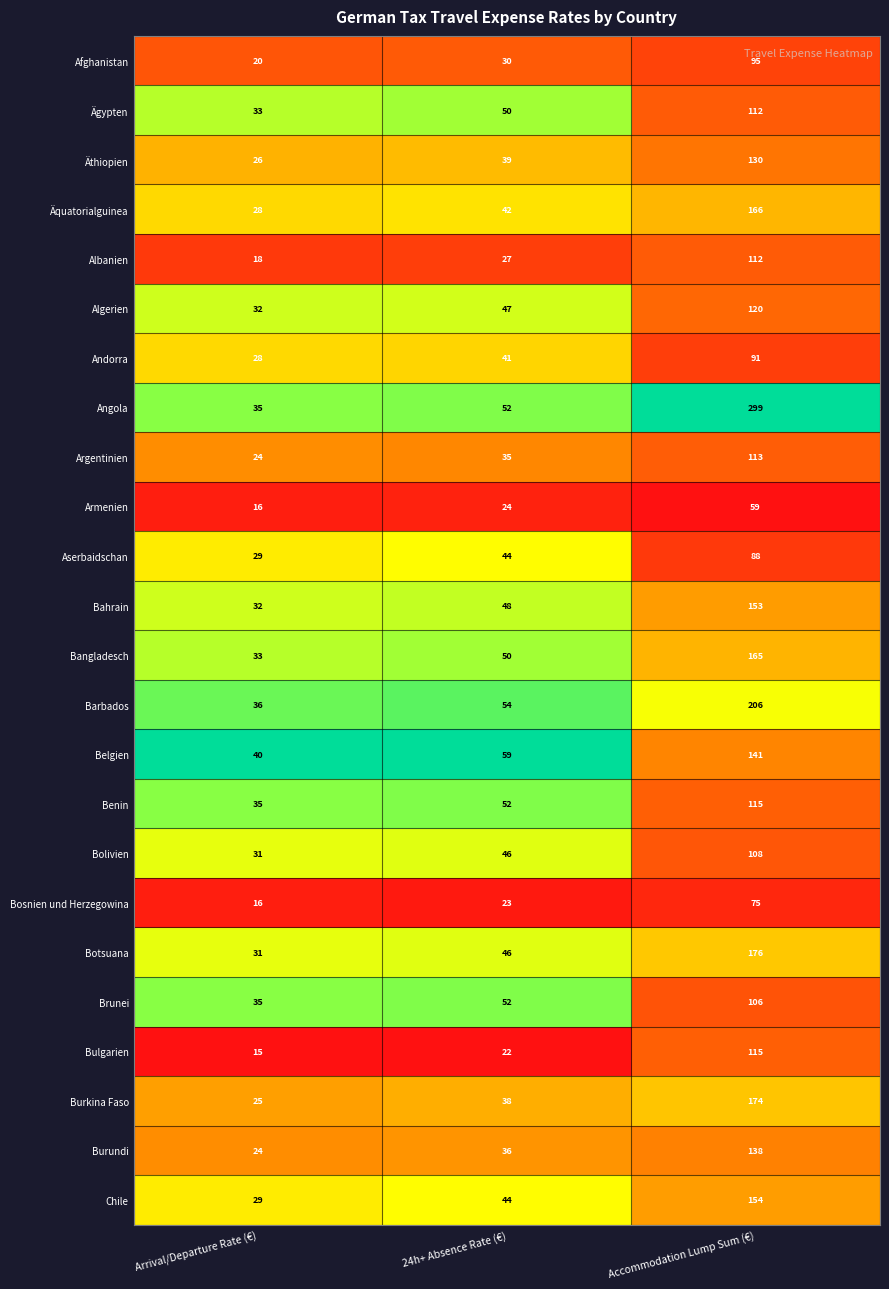

List the labels in order of Bosnien und Herzegowina value, largest first.

Accommodation Lump Sum (€), 24h+ Absence Rate (€), Arrival/Departure Rate (€)